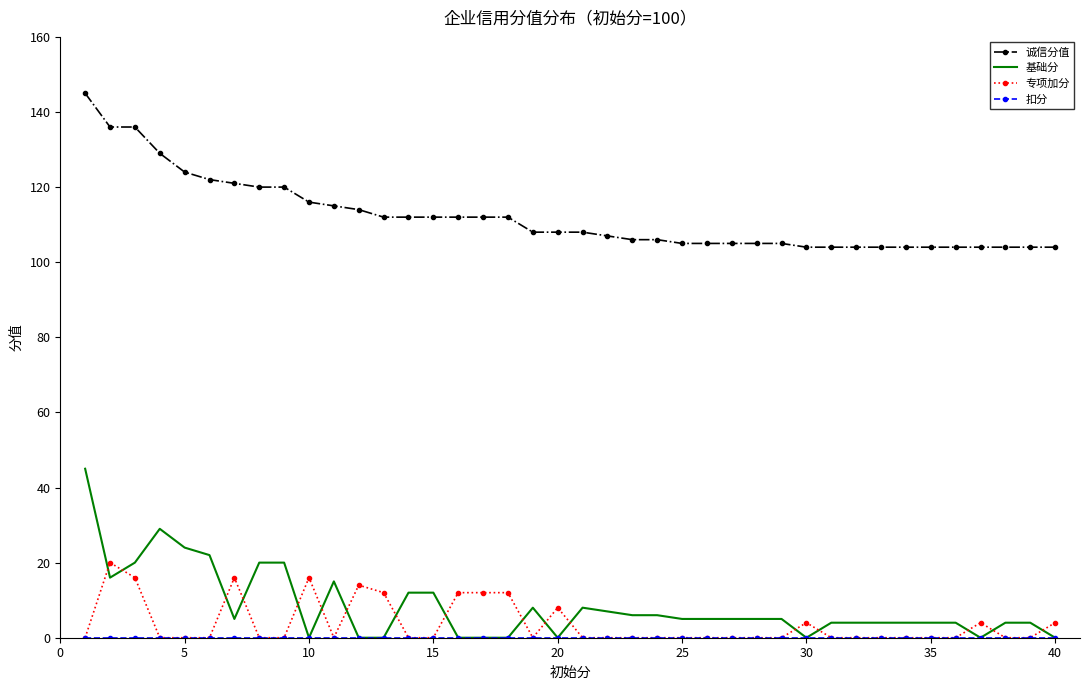

At how many categories does at least one series exceed 62?

40